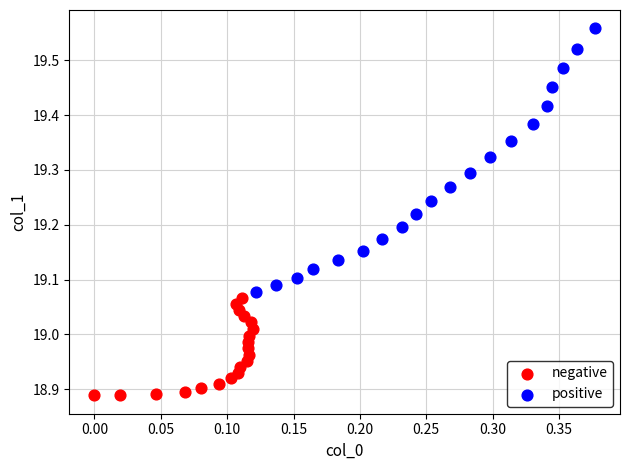

Which series reaches the maximum Y coordinate?

positive